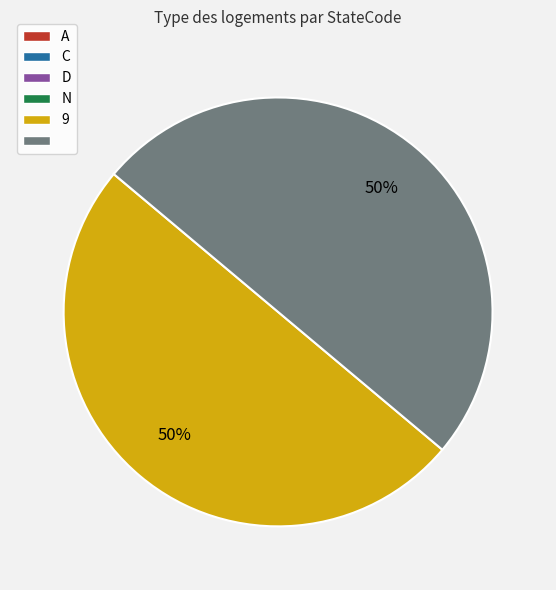

To the nearest percent, what is the difference between the largest and smallest slice percentages?

50%